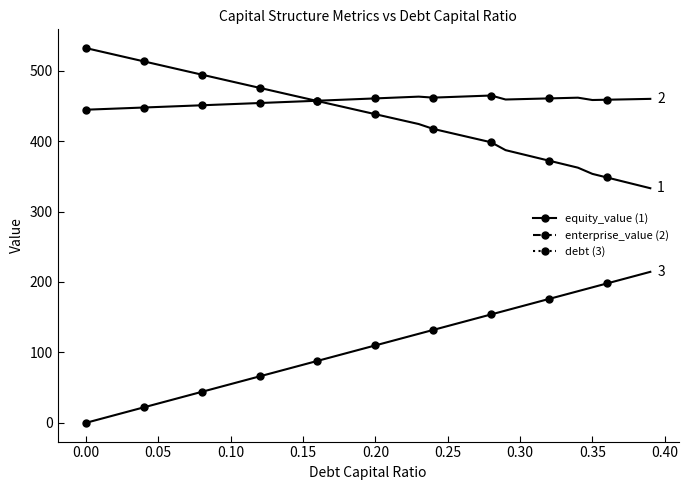

In enterprise_value, how many points are lower than both neighbors (excluding endpoints)?

3